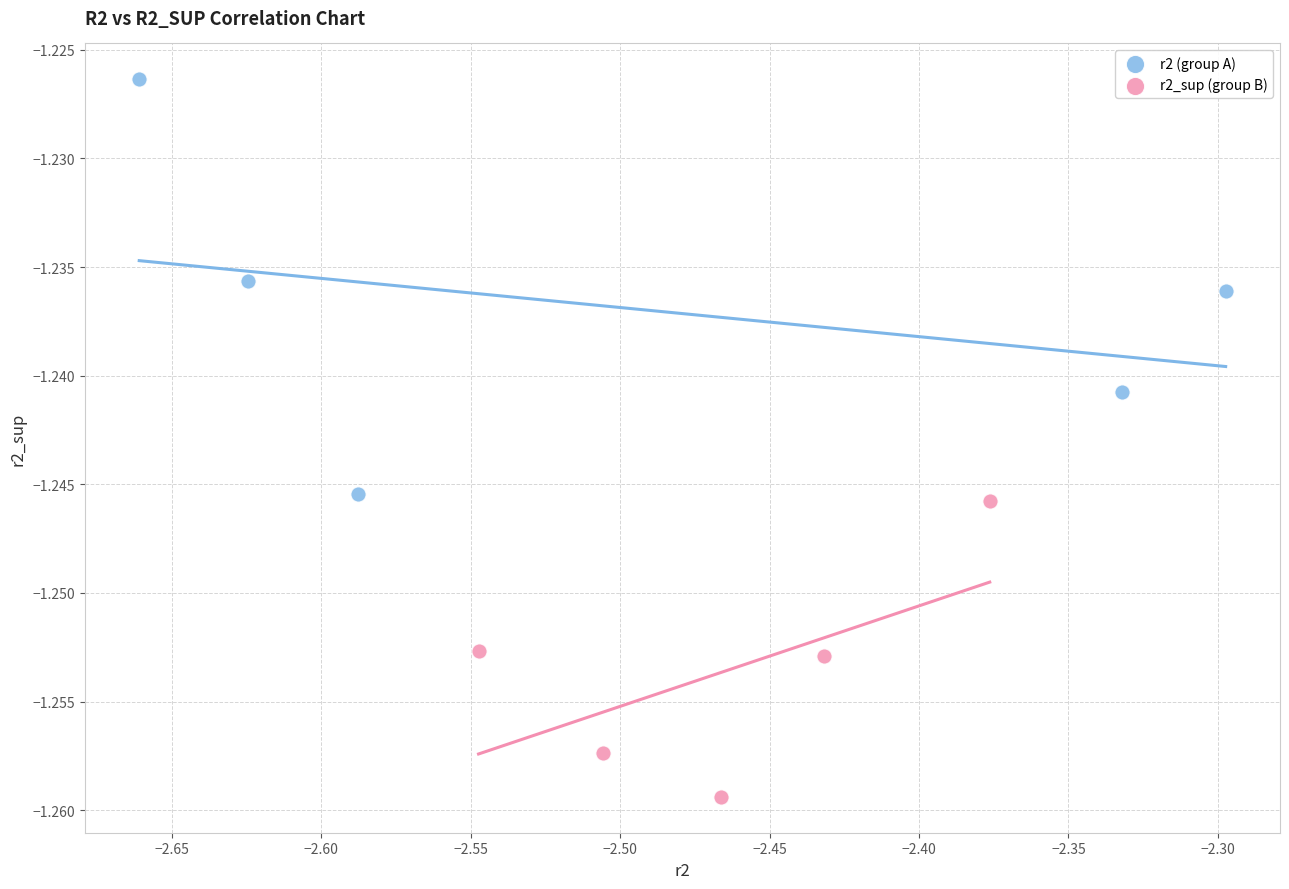

Which series reaches the maximum Y coordinate?

r2 (group A)